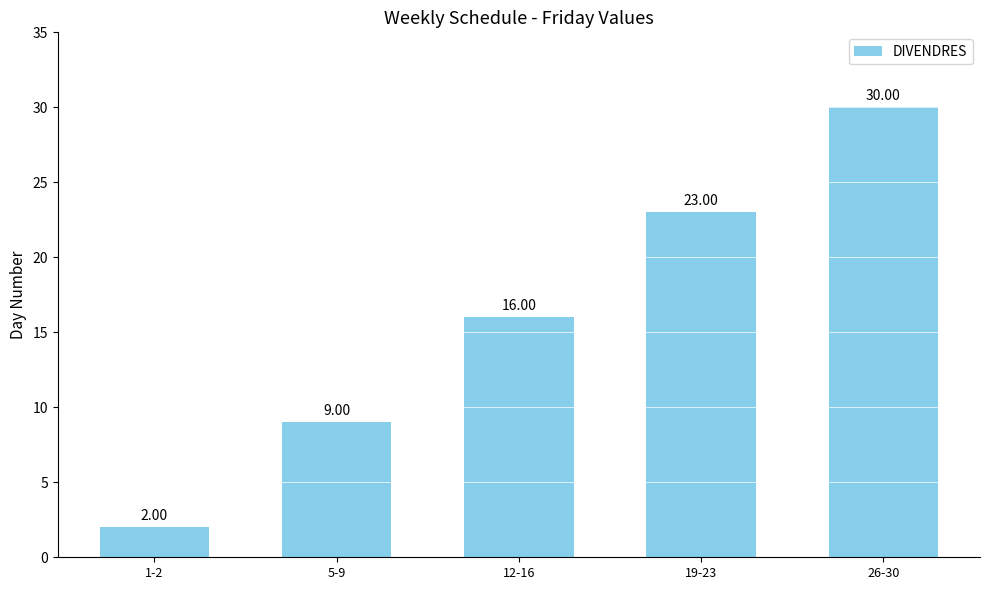

True or false: the data shows 8 at 12-16.

False